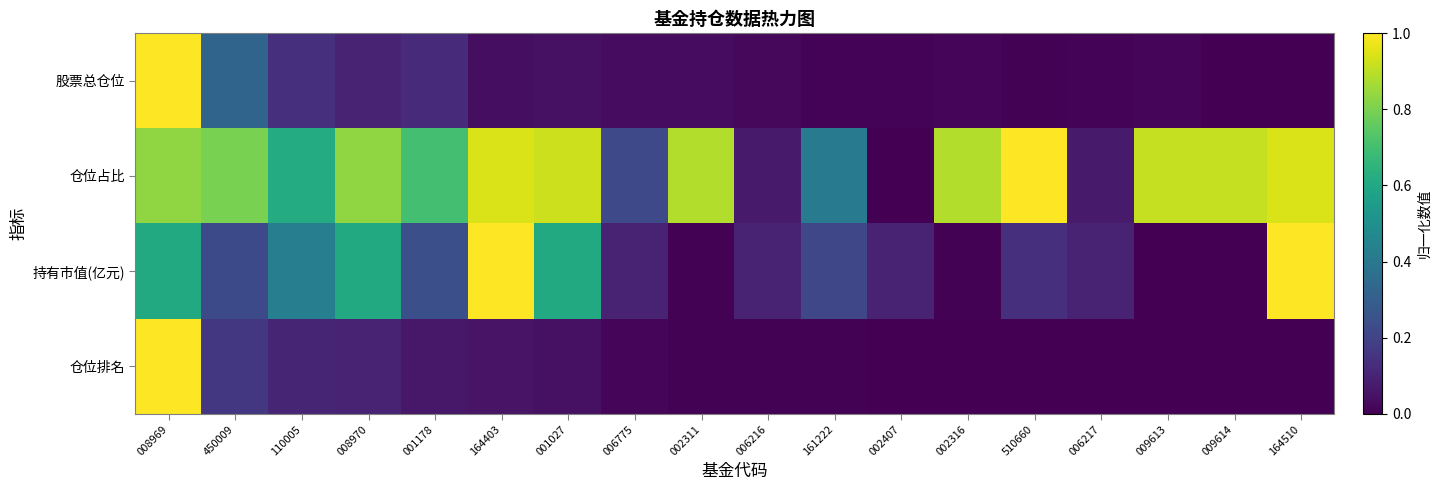

What is the total value across all series at 009613?

0.9